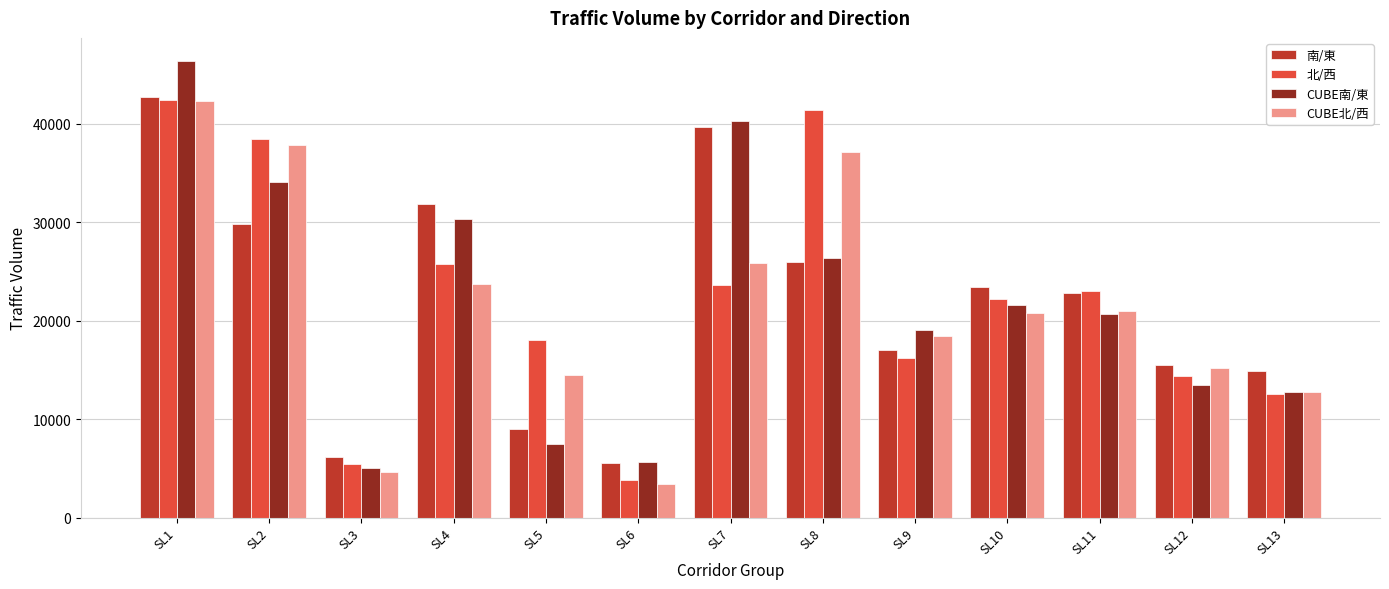

What is the difference between the CUBE南/東 values at SL1 and SL13?

33649.7